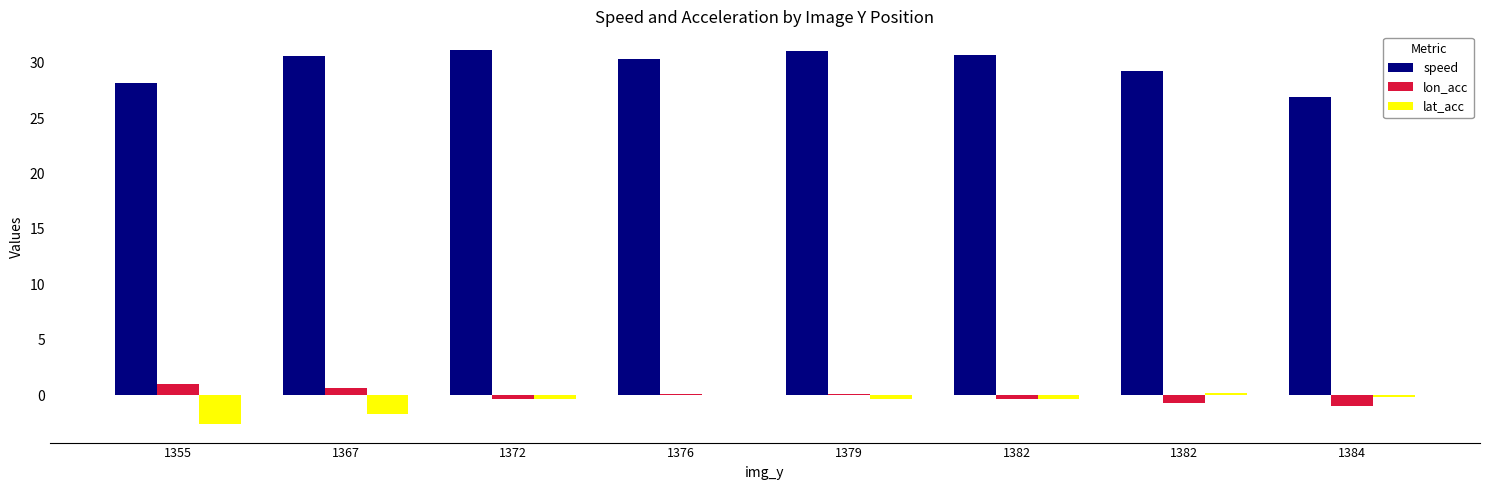

What are all the series names shown in the legend?

speed, lon_acc, lat_acc